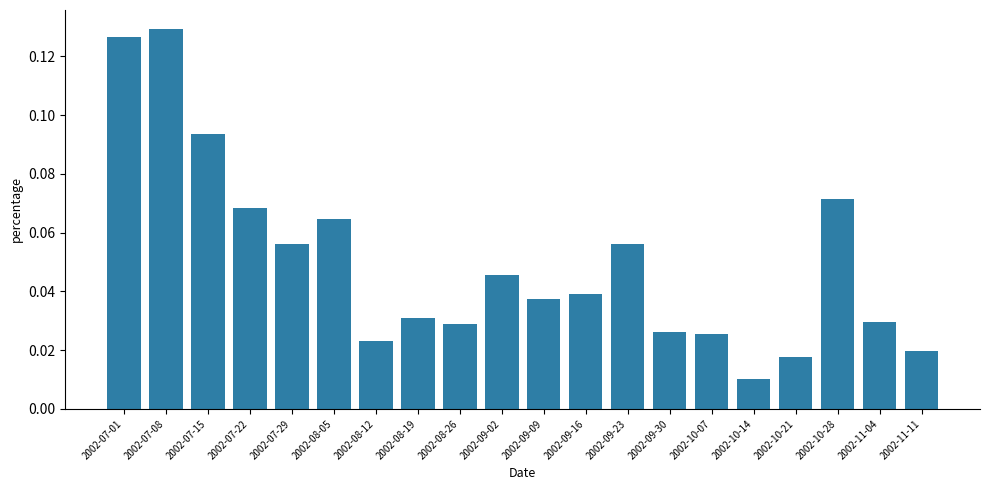

Where is the data nearest to the value 0?

2002-10-14